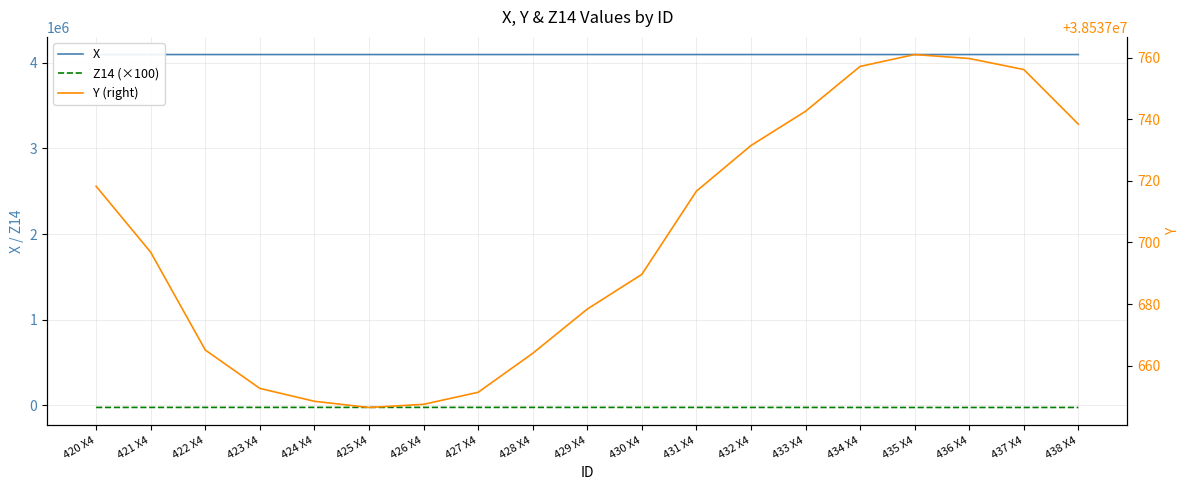

What position from the right is 431 X4?

8